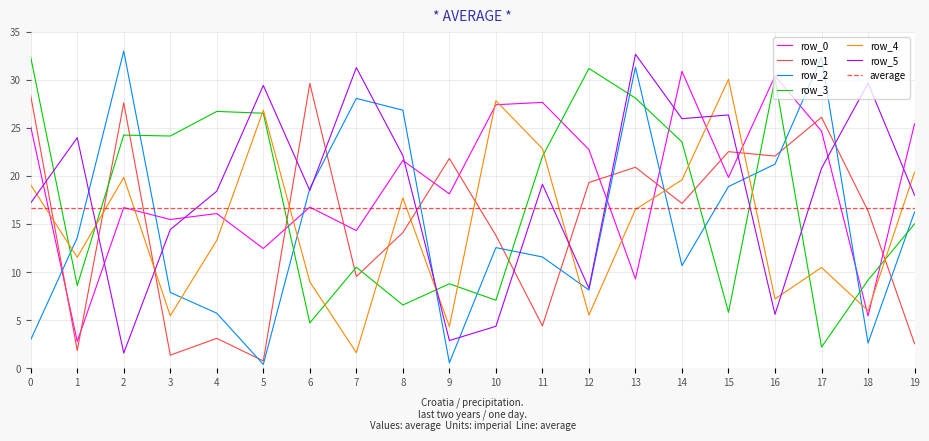

What is the value of the row_2 point at the 12th from the left?

11.6